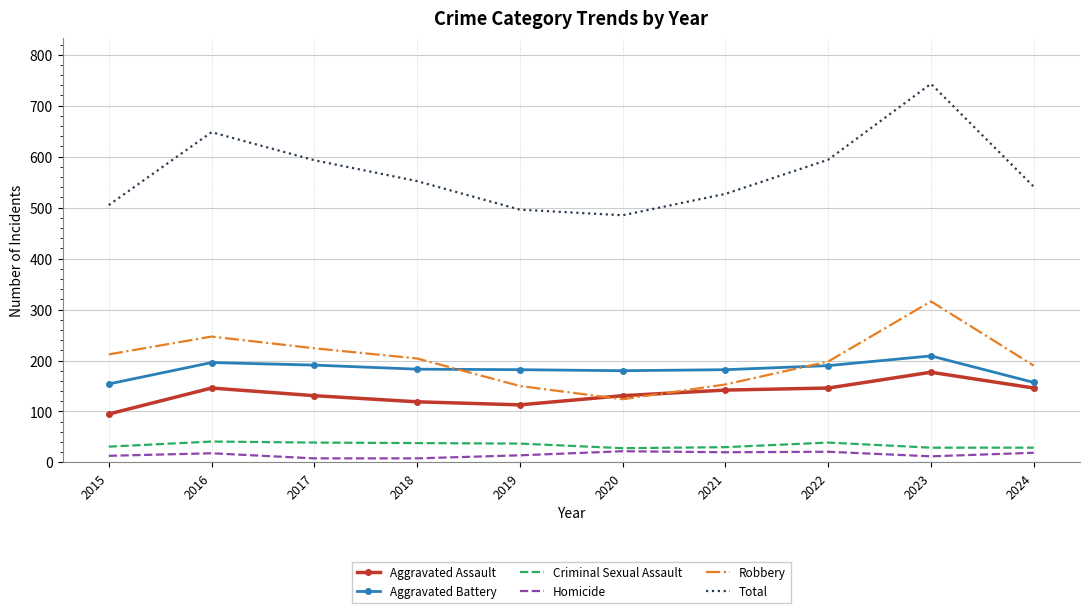

Which series changed the most between 2016 and 2021?

Total